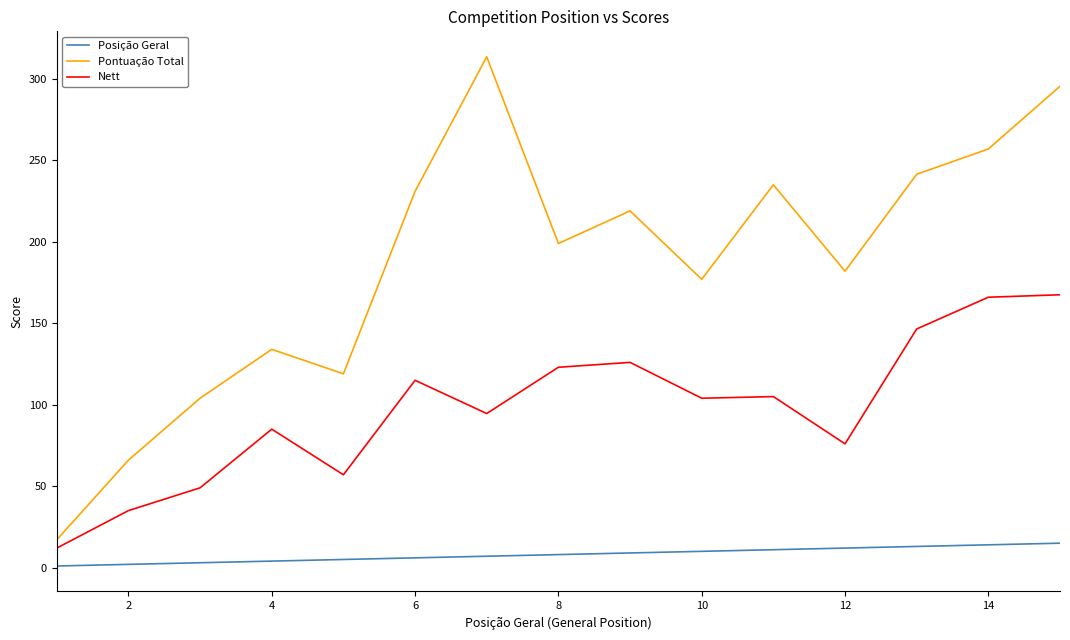

Which series has the largest range (max minus min)?

Pontuação Total